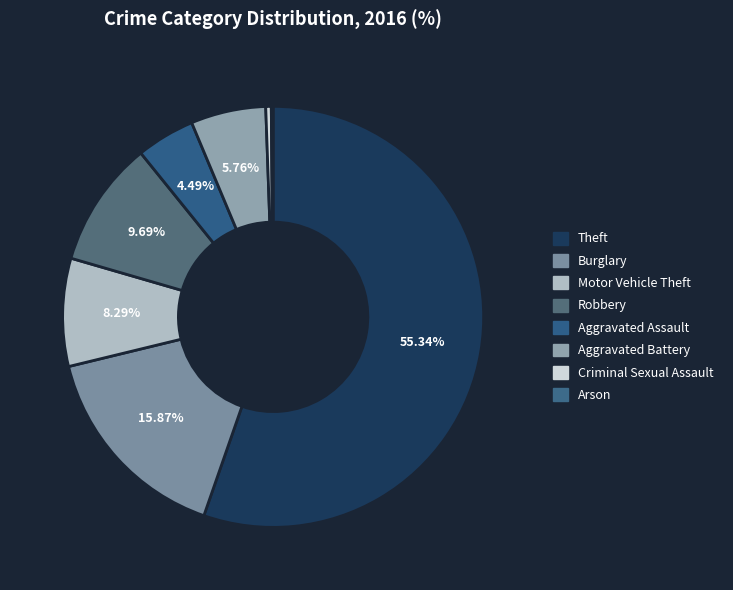

True or false: Criminal Sexual Assault accounts for 11% of the total.

False